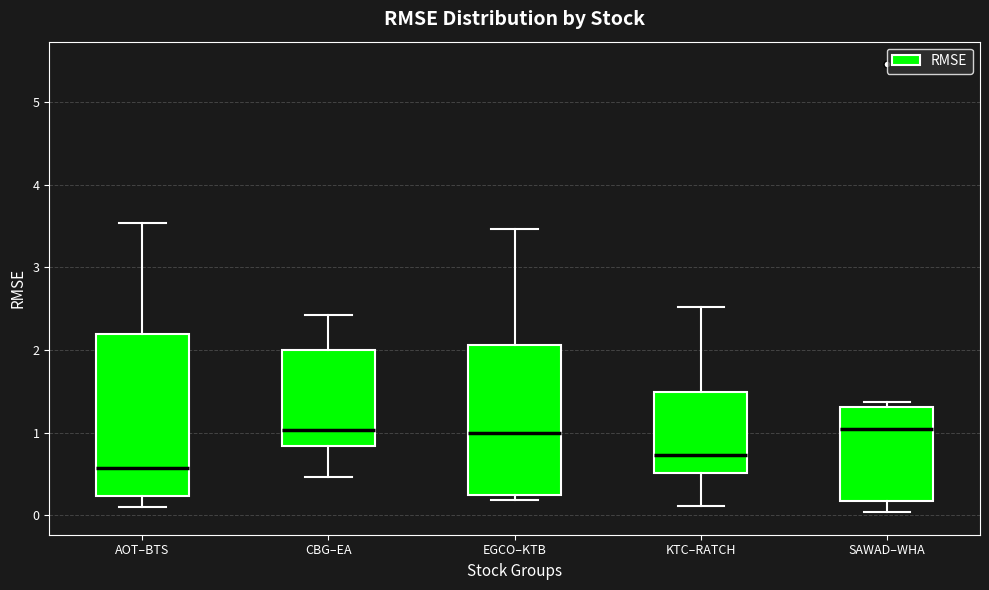

Which box has the lowest median line?

AOT–BTS